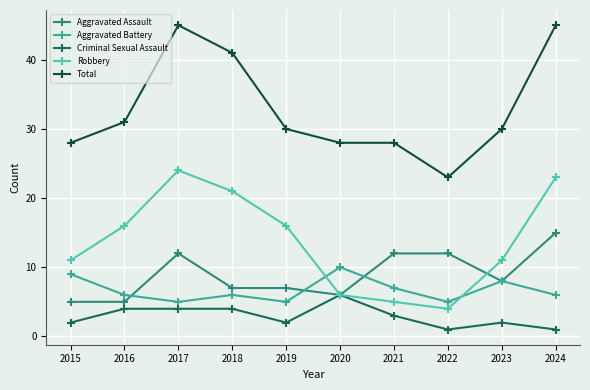

Is the value of Robbery at 2015 greater than the value of Total at 2024?

No